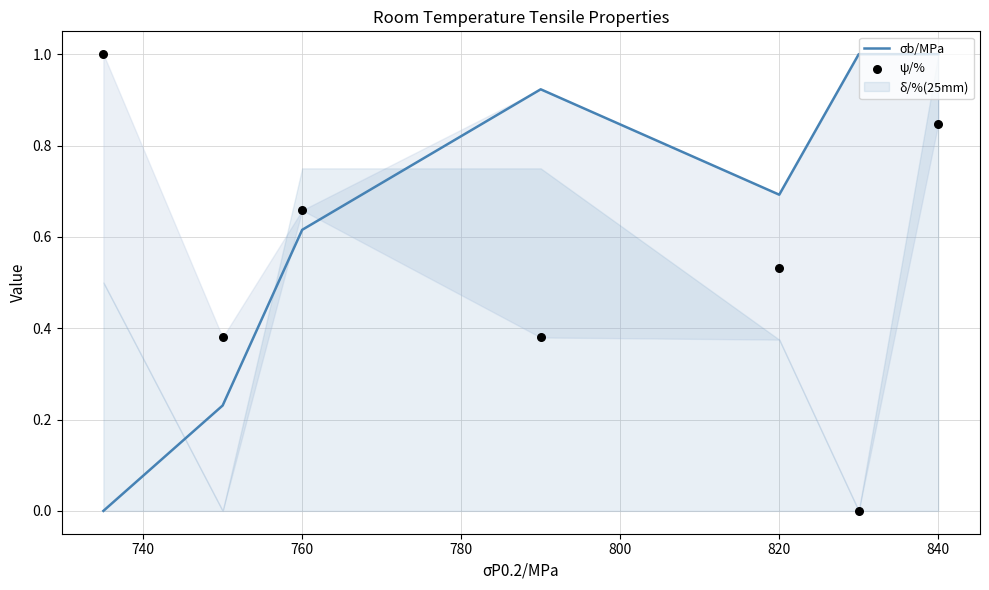

Which series has the largest Y range (max minus min)?

σb/MPa